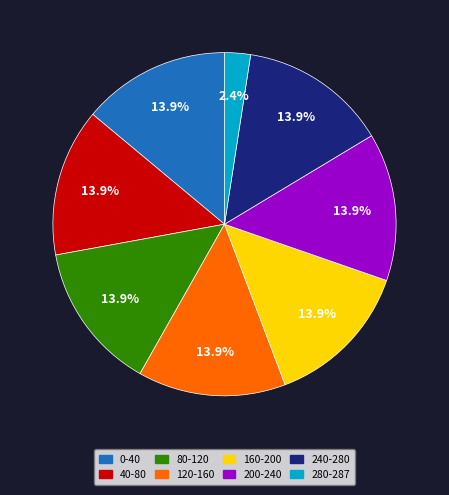

Is 0-40 the majority of the pie?

No